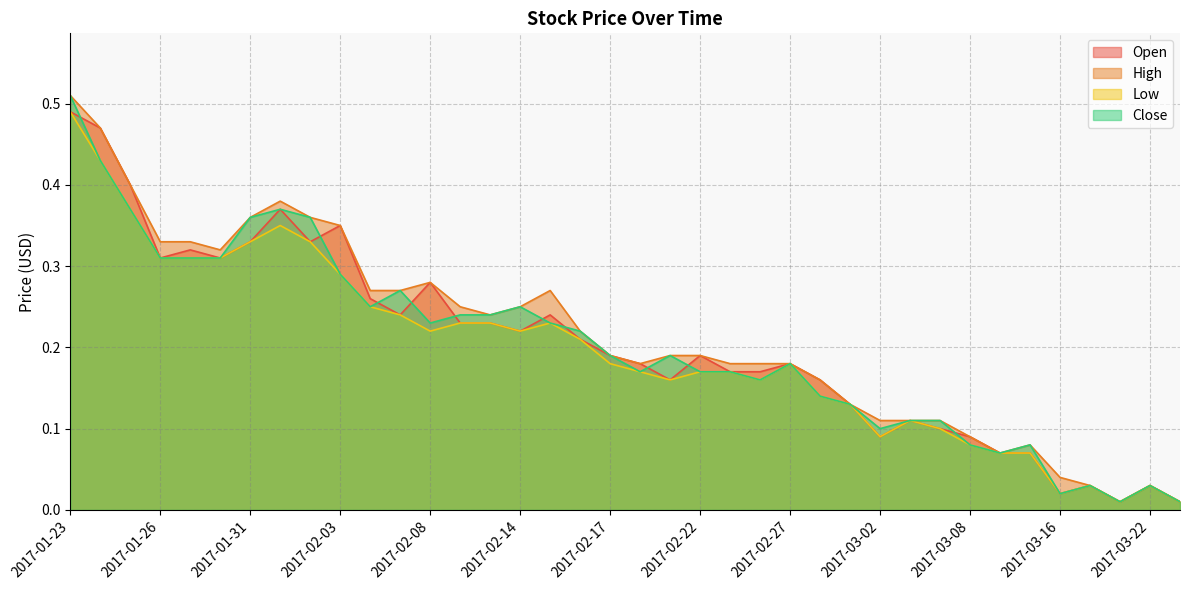

What is the label of the 7th point from the right?

2017-03-09